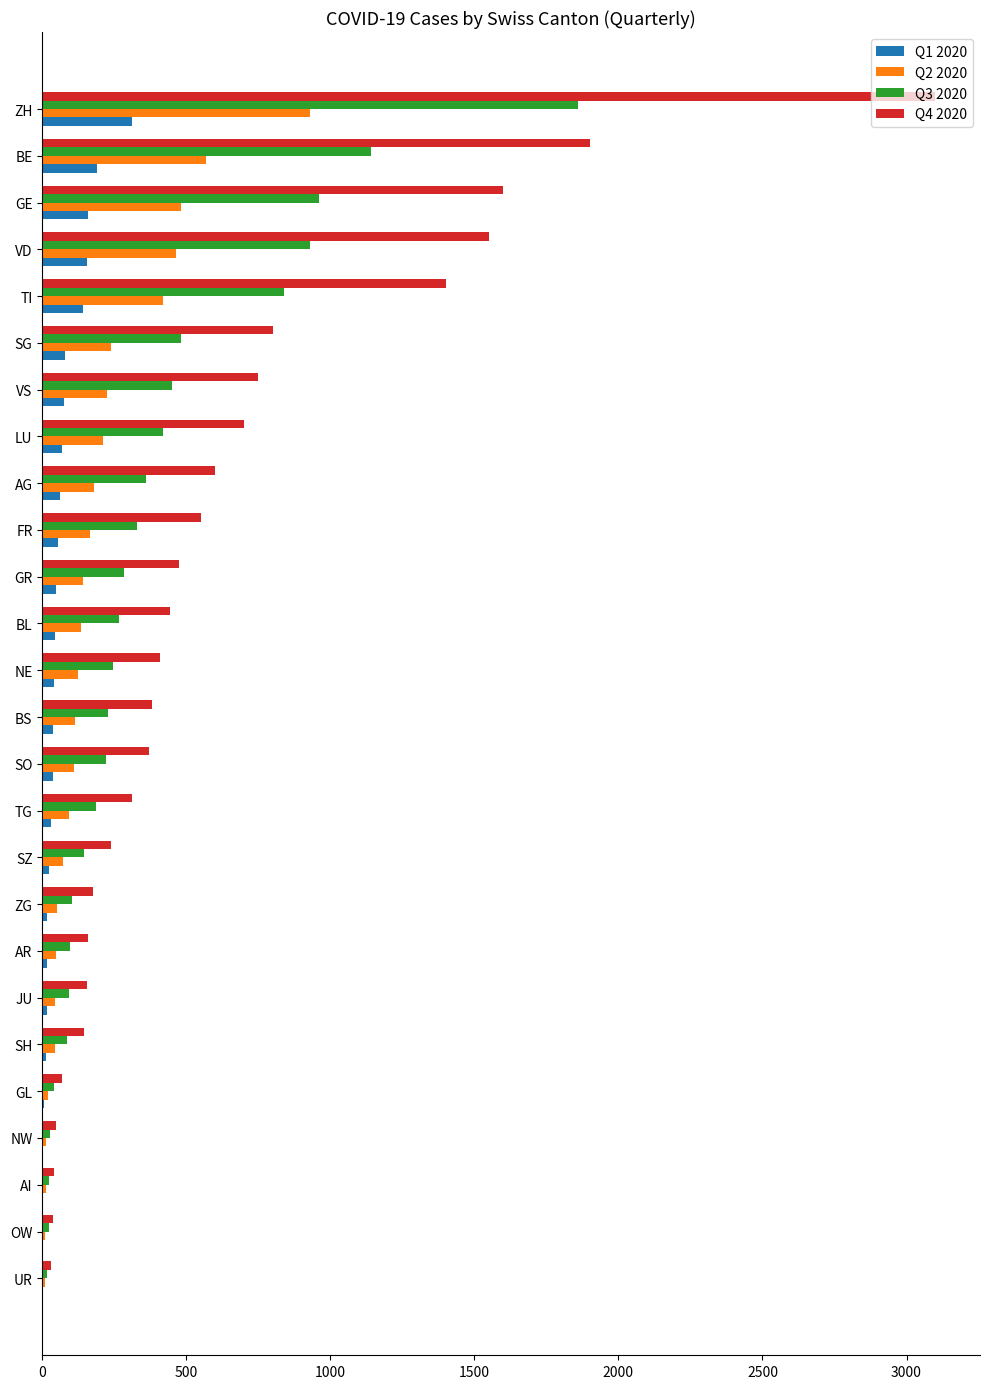

Is it true that Q3 2020 equals 83 at GR?

False